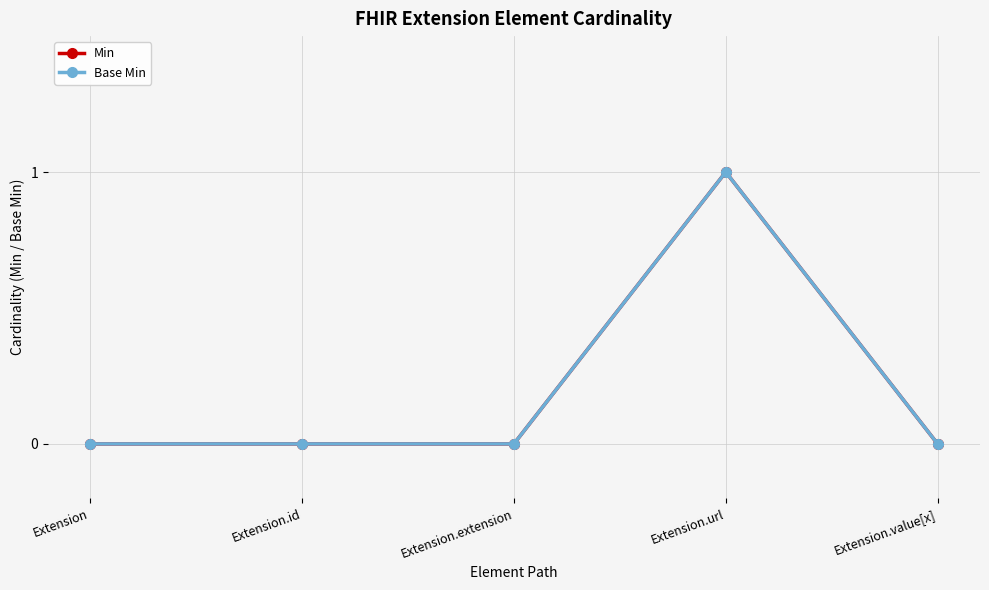

Does the chart display data point markers on the line(s)?

Yes